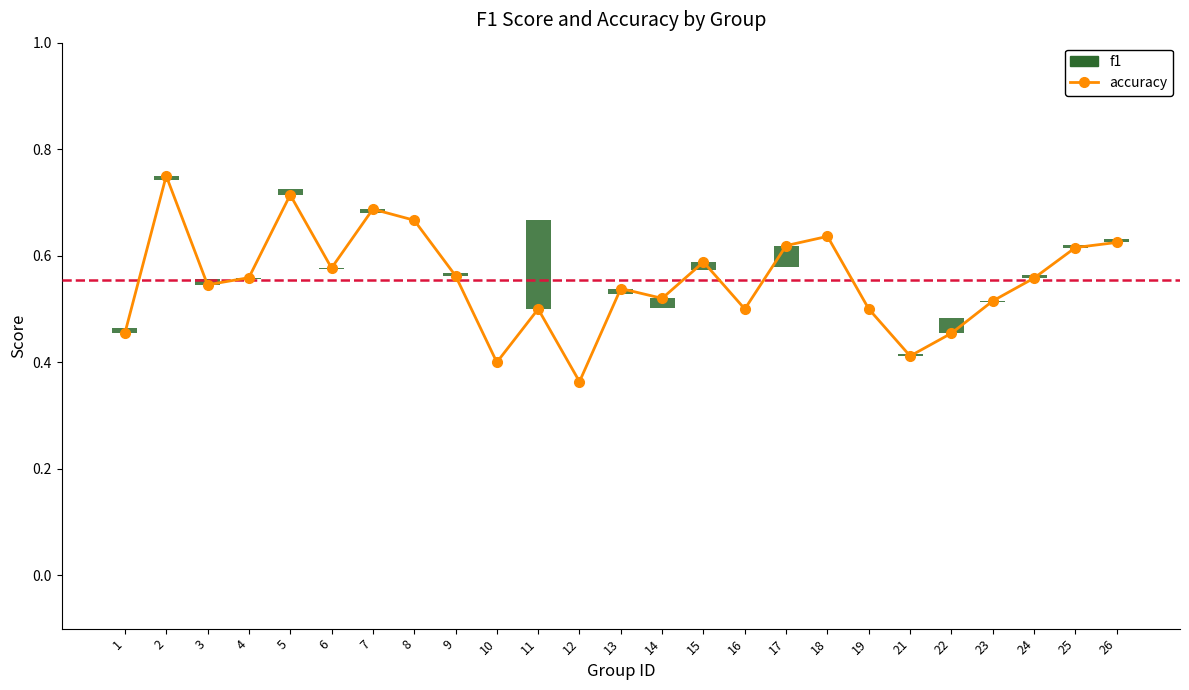

What is the greatest value displayed?

0.8